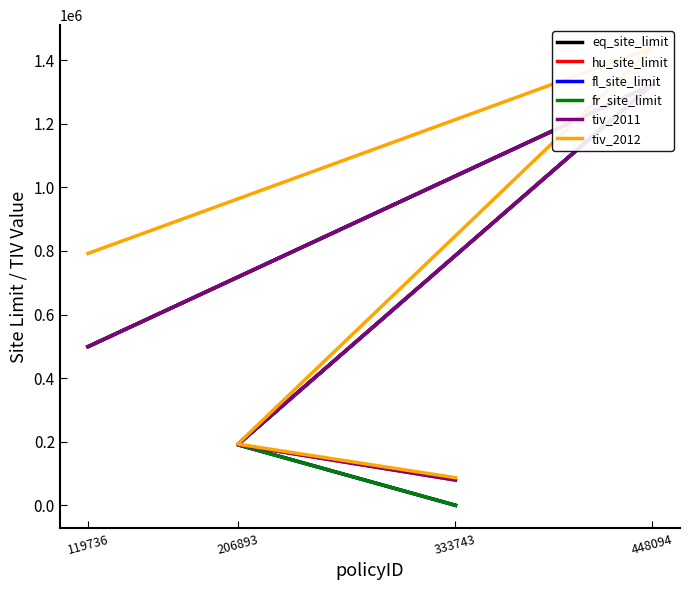

At which label is eq_site_limit closest to 661188?

119736